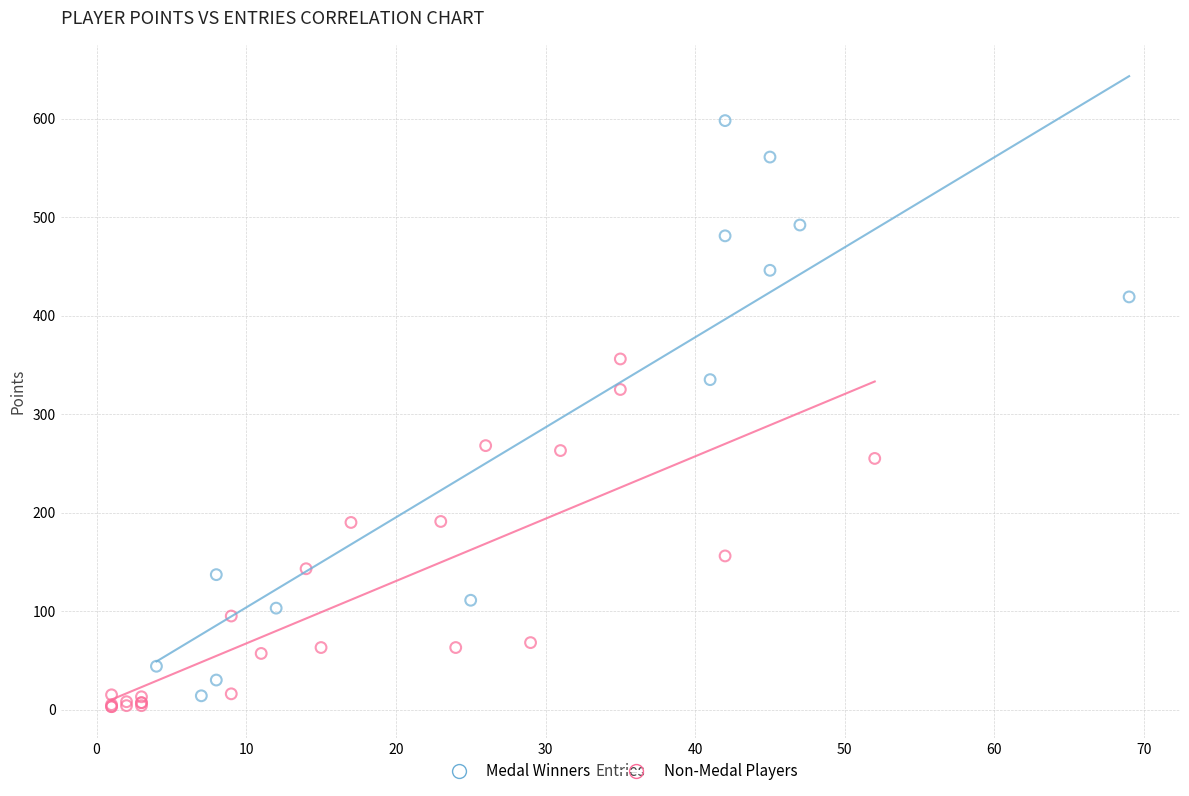

Which series has the widest spread of Y values?

Medal Winners